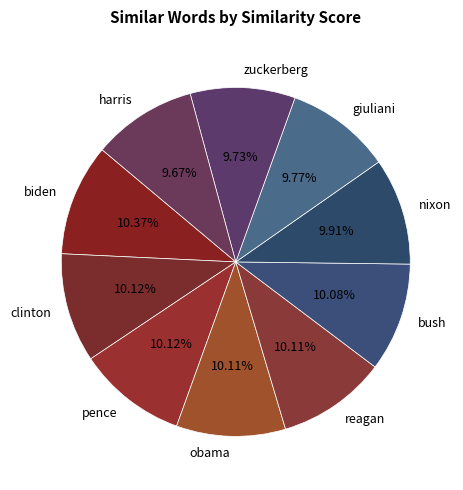

Is there a majority slice in this chart?

No